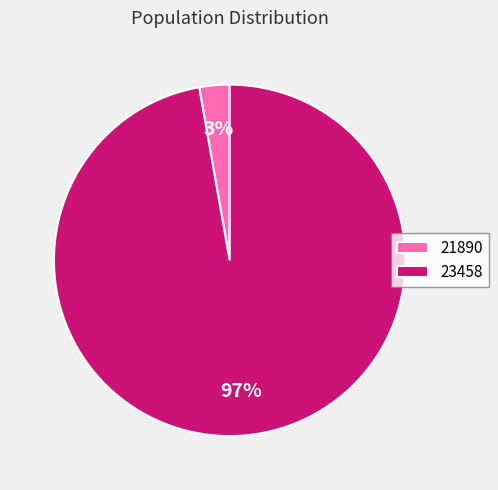

To the nearest percent, what percentage of the pie is 21890?

3%